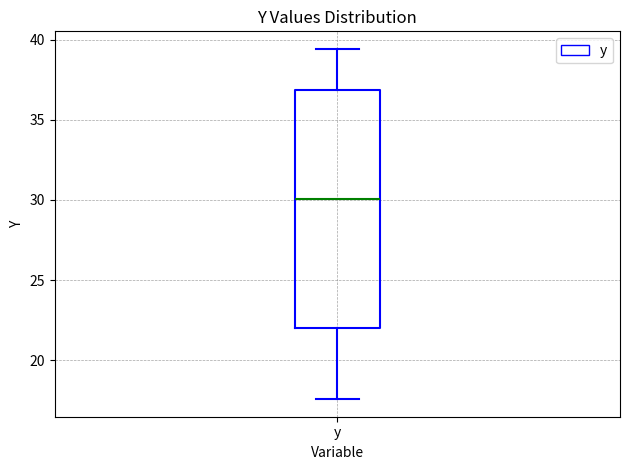

Transcribe this box plot: give where the median line is, the range the box spans, and where the two whiskers end, as read against the y-axis. The values are not printed on the chart, so give them approximately, as read against the axis.

median 30.0, box 22.0 to 37.0, whiskers 17.5 to 39.5